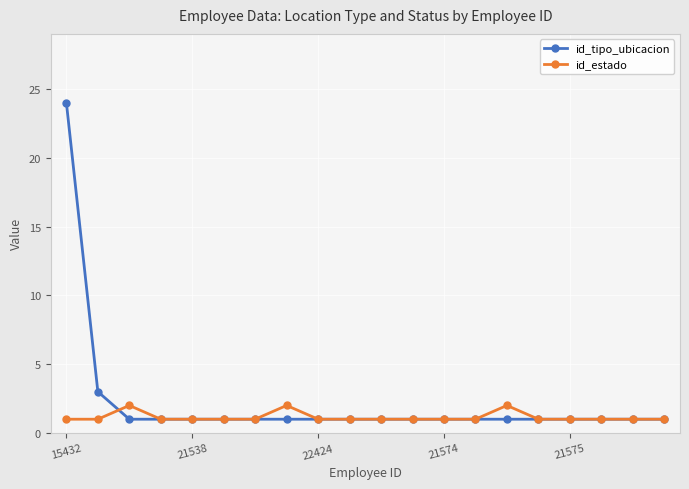

Rank the series by their average value, from highest to lowest.

id_tipo_ubicacion, id_estado